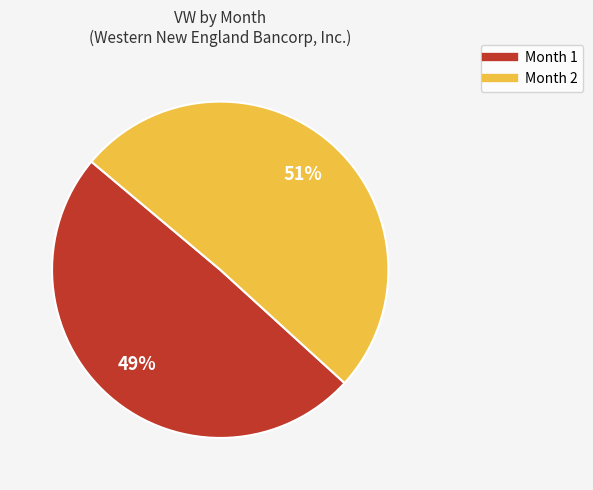

Combined, do Month 2 and Month 1 account for over 50%?

Yes